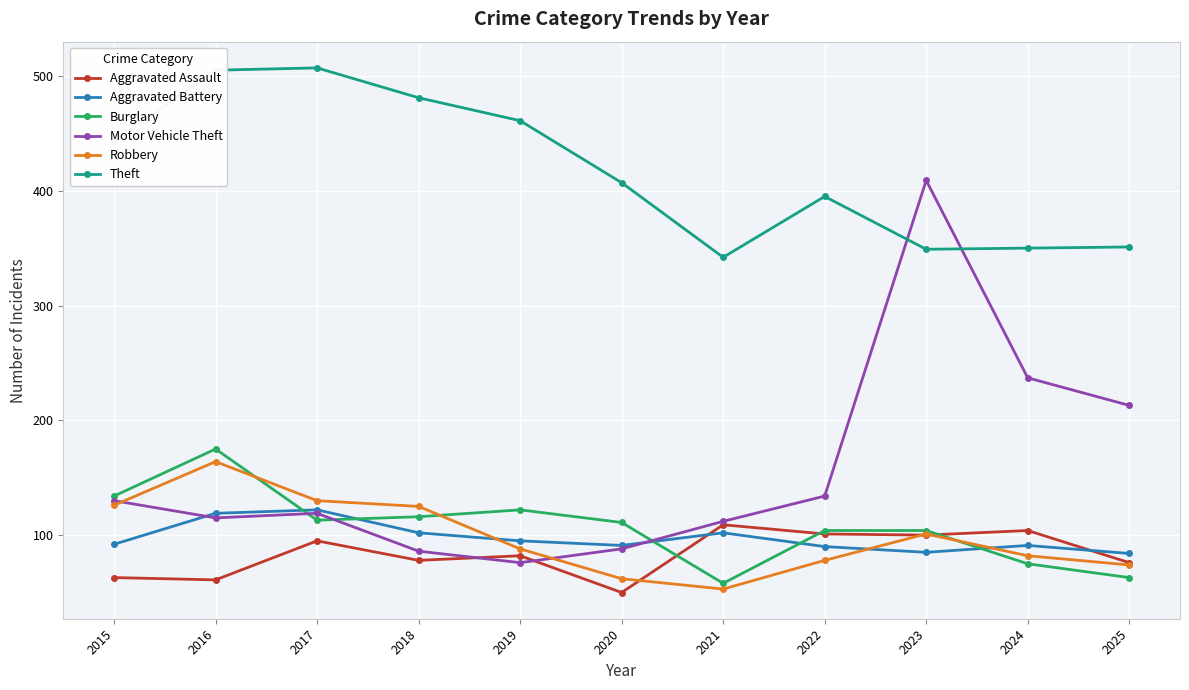

The Robbery series shows 88 at 2019. True or false?

True